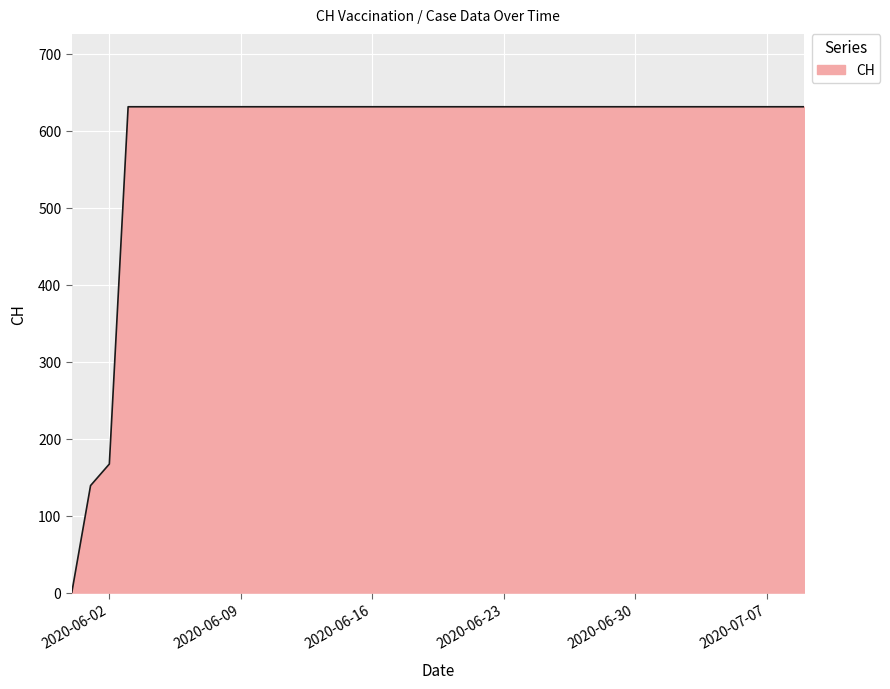

Reading left to right, list all the values displayed in this chart.

0	139	167	631	631	631	631	631	631	631	631	631	631	631	631	631	631	631	631	631	631	631	631	631	631	631	631	631	631	631	631	631	631	631	631	631	631	631	631	631